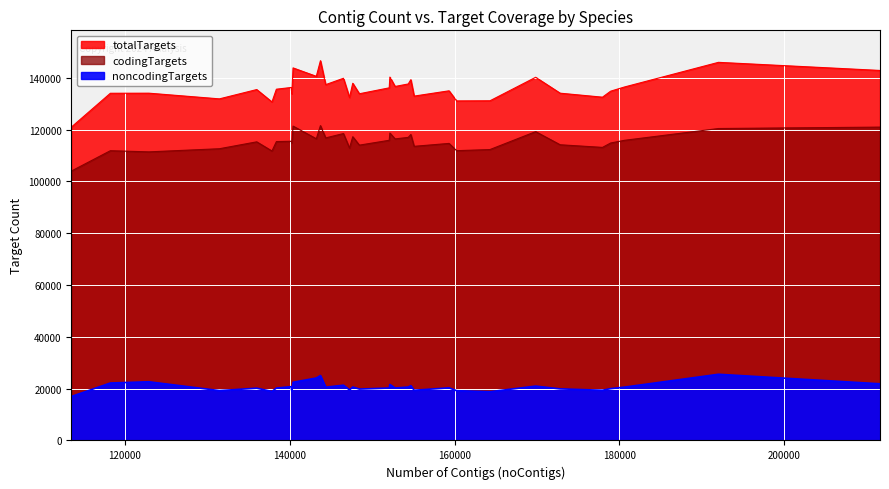

How many interior local peaks does the codingTargets series have?

12